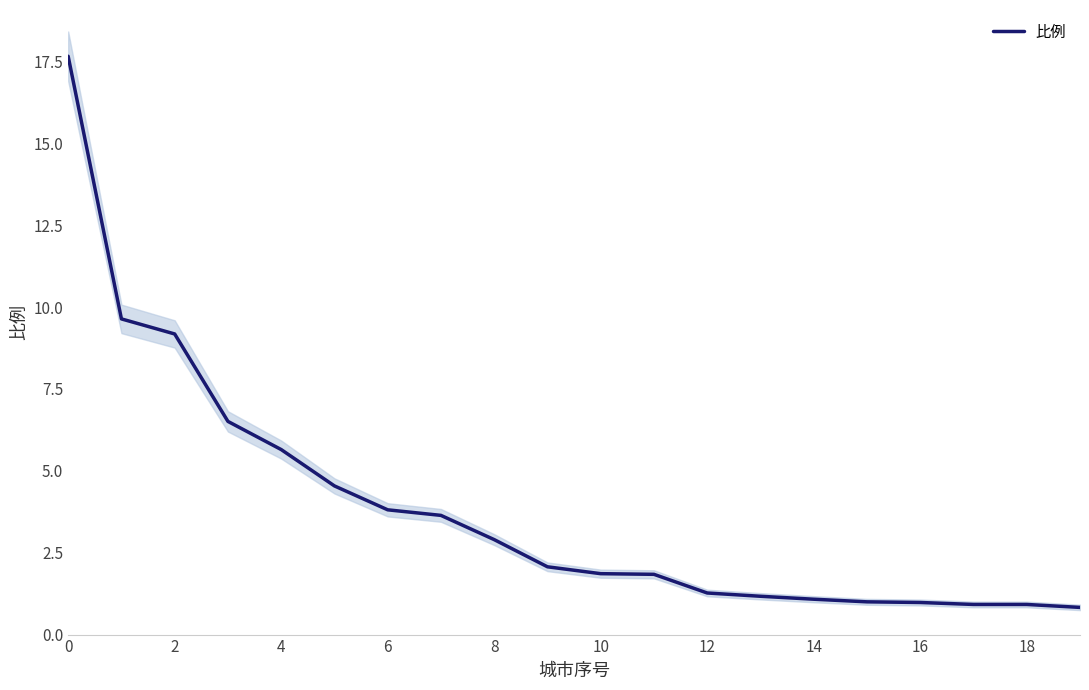

Which category has the lowest value across all series?

19